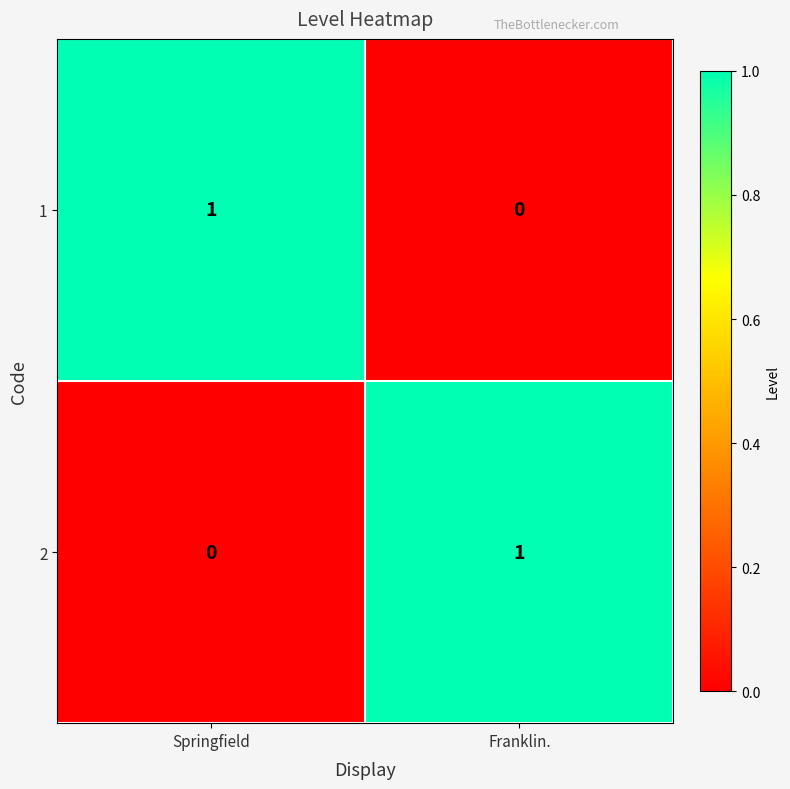

What is the spread (max minus min) of values at Franklin.?

1